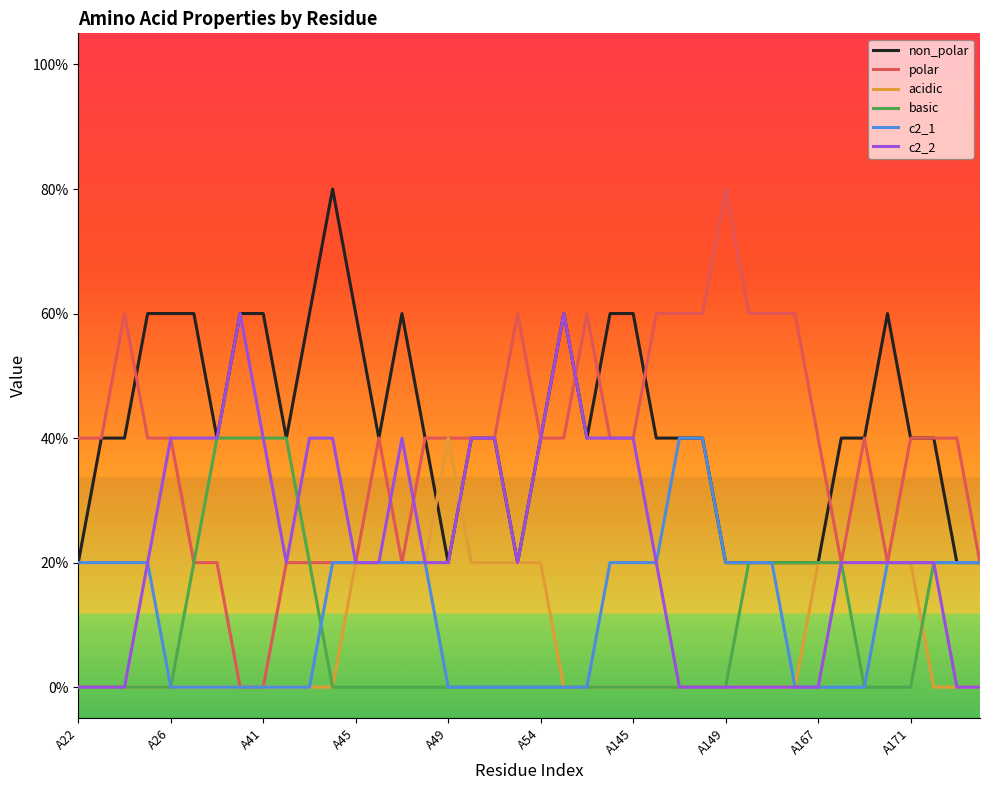

What are all the series names shown in the legend?

non_polar, polar, acidic, basic, c2_1, c2_2